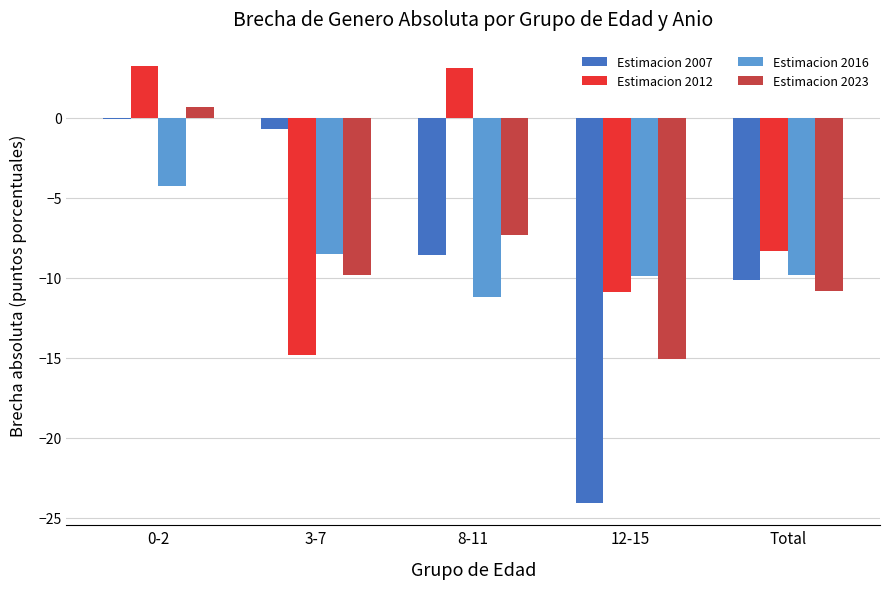

What is the label of the 2nd bar from the left?

3-7